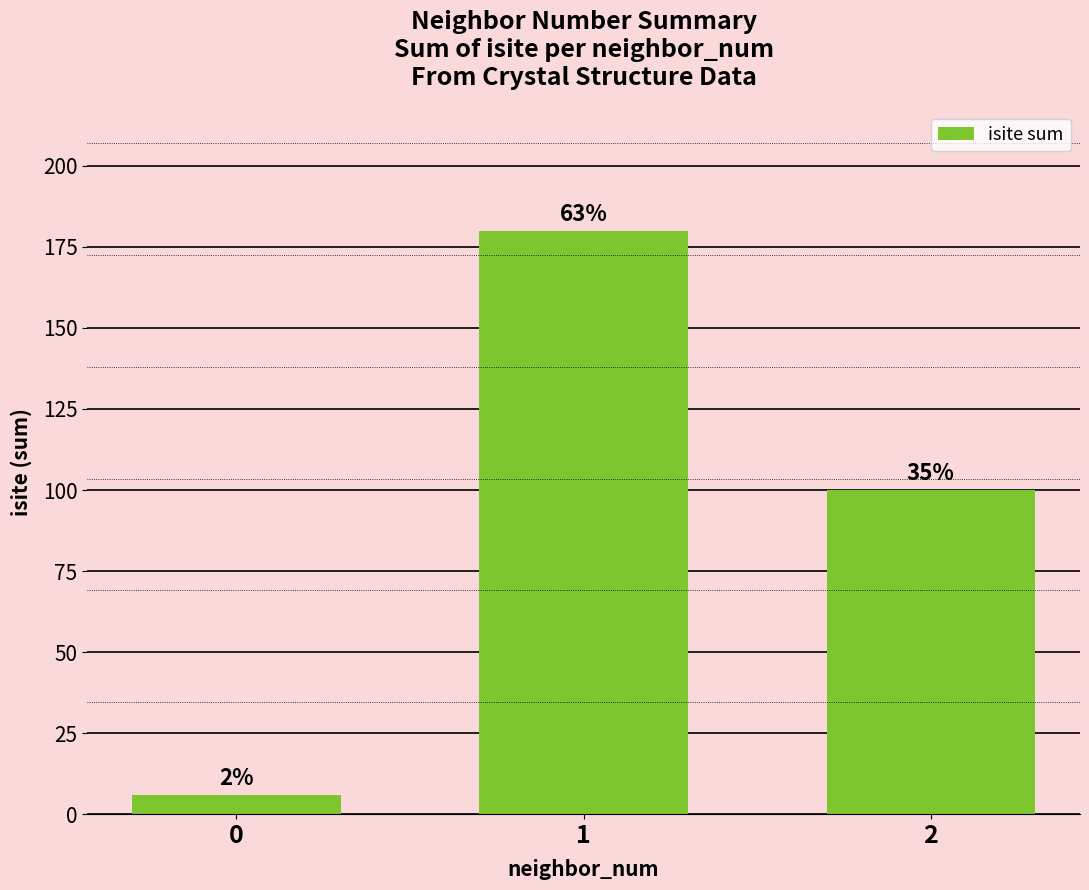

How many bars are there in total?

3